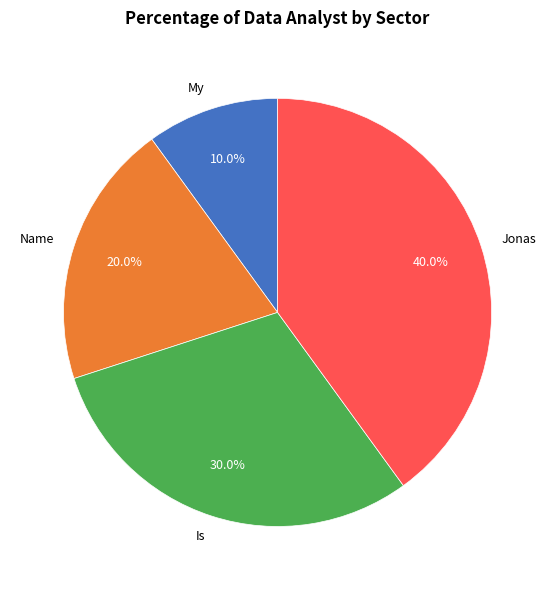

Between Name and Is, which is larger?

Is